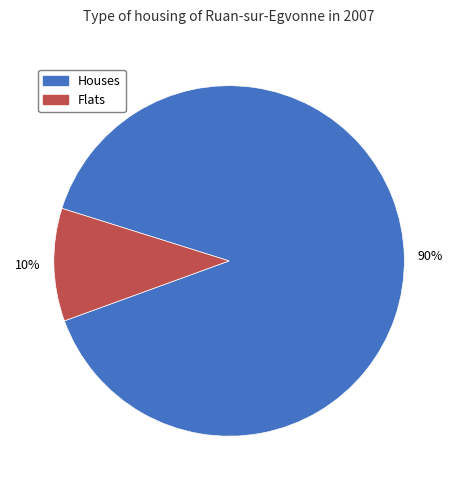

To the nearest percent, what is the average slice percentage?

50%